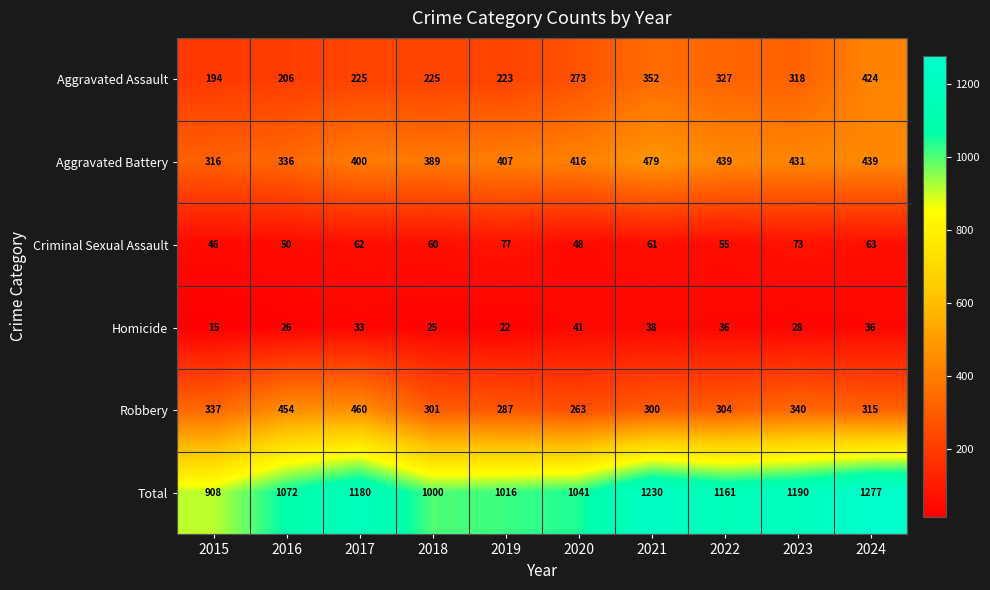

Where is Homicide nearest to the value 28?

2023